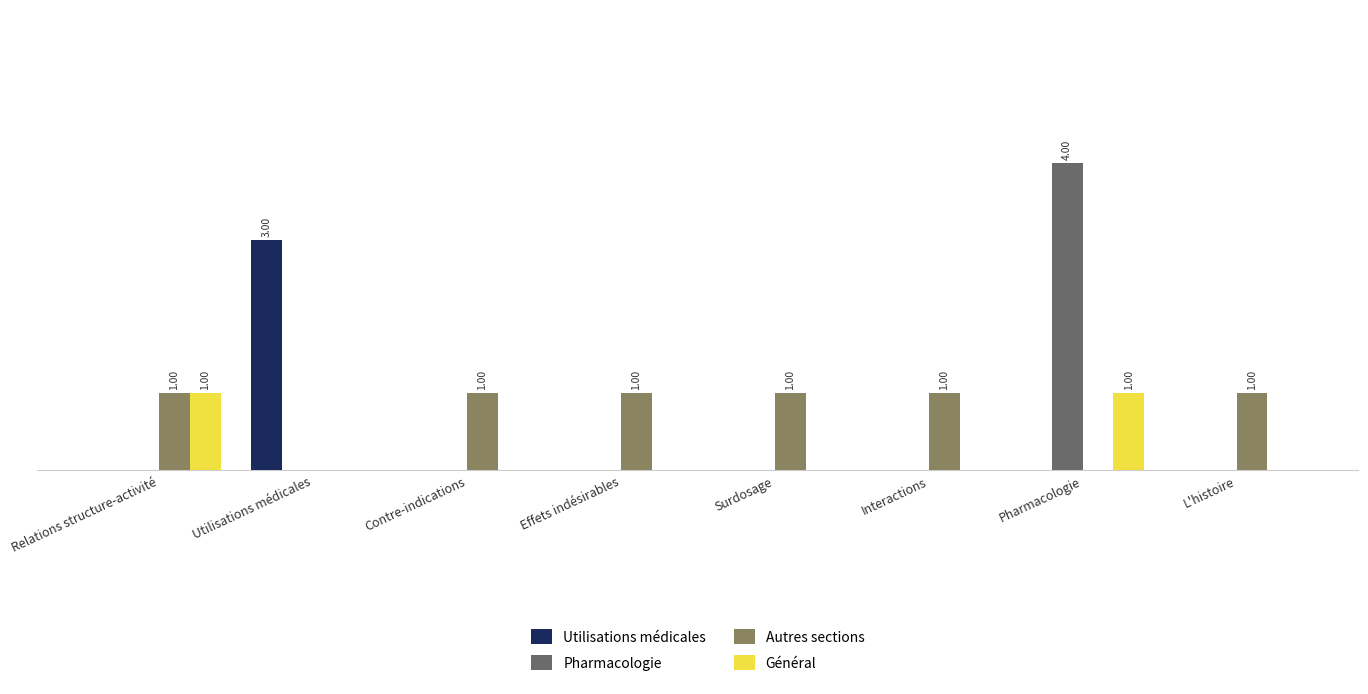

Reading left to right, extract all data points from this chart.

Utilisations médicales: Relations structure-activité=0	Utilisations médicales=3	Contre-indications=0	Effets indésirables=0	Surdosage=0	Interactions=0	Pharmacologie=0	L'histoire=0
Pharmacologie: Relations structure-activité=0	Utilisations médicales=0	Contre-indications=0	Effets indésirables=0	Surdosage=0	Interactions=0	Pharmacologie=4	L'histoire=0
Autres sections: Relations structure-activité=1	Utilisations médicales=0	Contre-indications=1	Effets indésirables=1	Surdosage=1	Interactions=1	Pharmacologie=0	L'histoire=1
Général: Relations structure-activité=1	Utilisations médicales=0	Contre-indications=0	Effets indésirables=0	Surdosage=0	Interactions=0	Pharmacologie=1	L'histoire=0